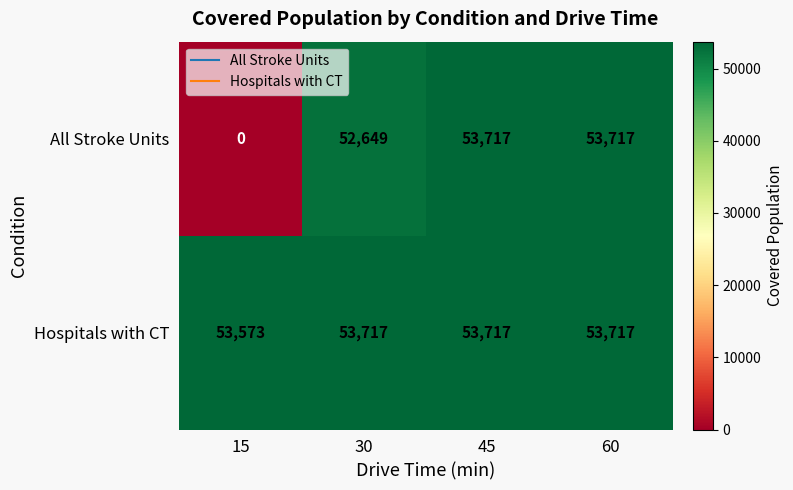

Which series has the largest total across all categories?

Hospitals with CT